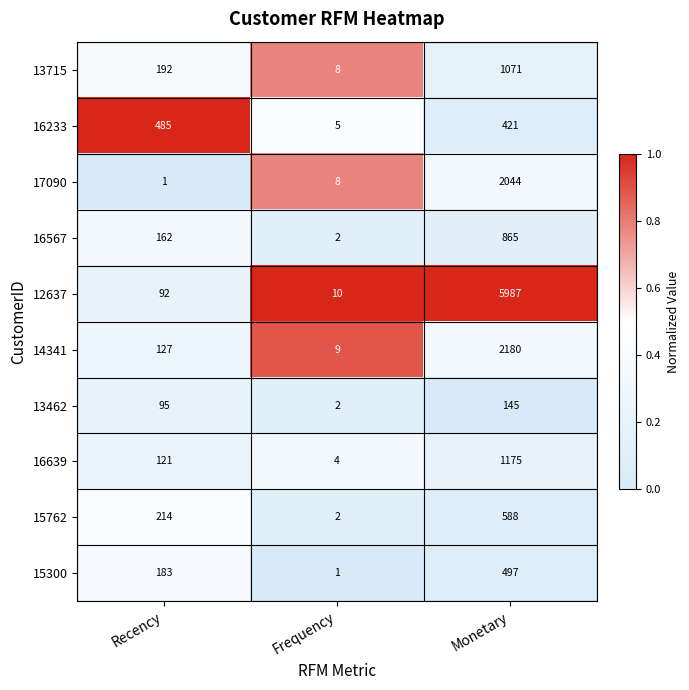

What is the difference between the highest and lowest values at Frequency?

9